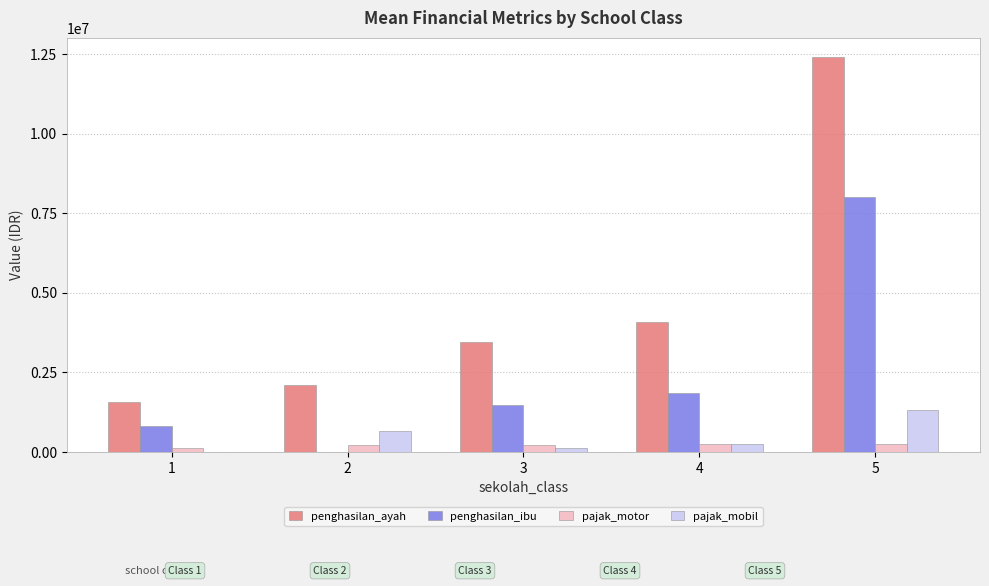

Which category has the highest value across all series?

5